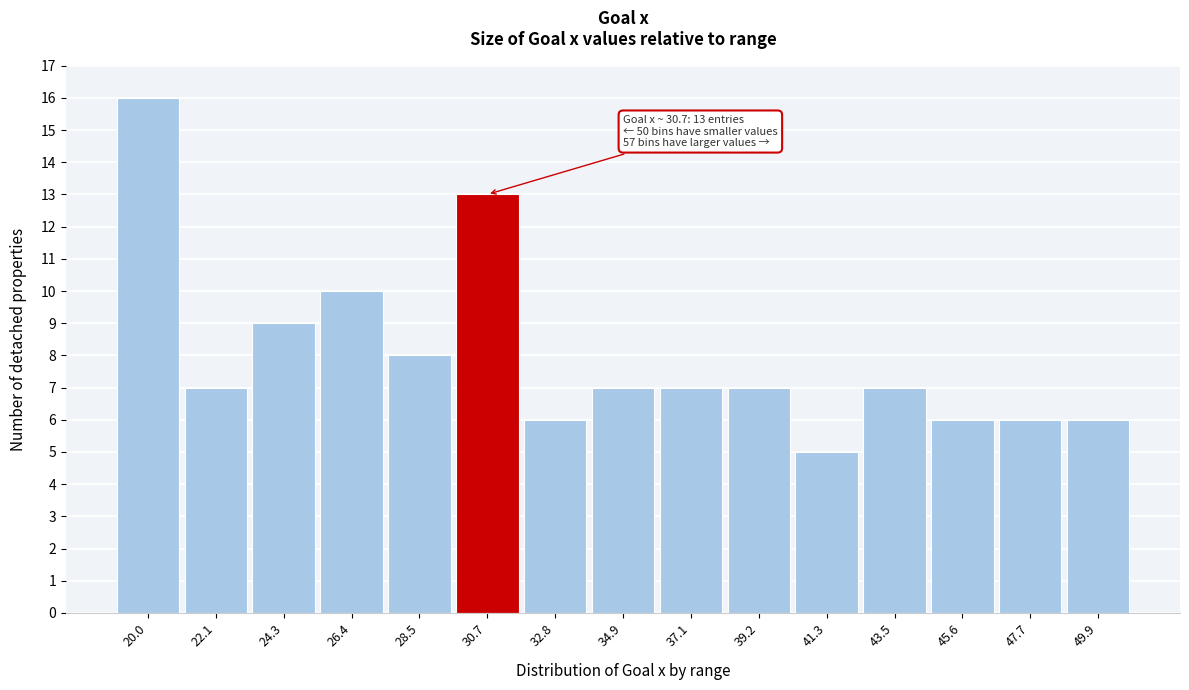

Reading right to left, list all the values displayed in this chart.

6	6	6	7	5	7	7	7	6	13	8	10	9	7	16